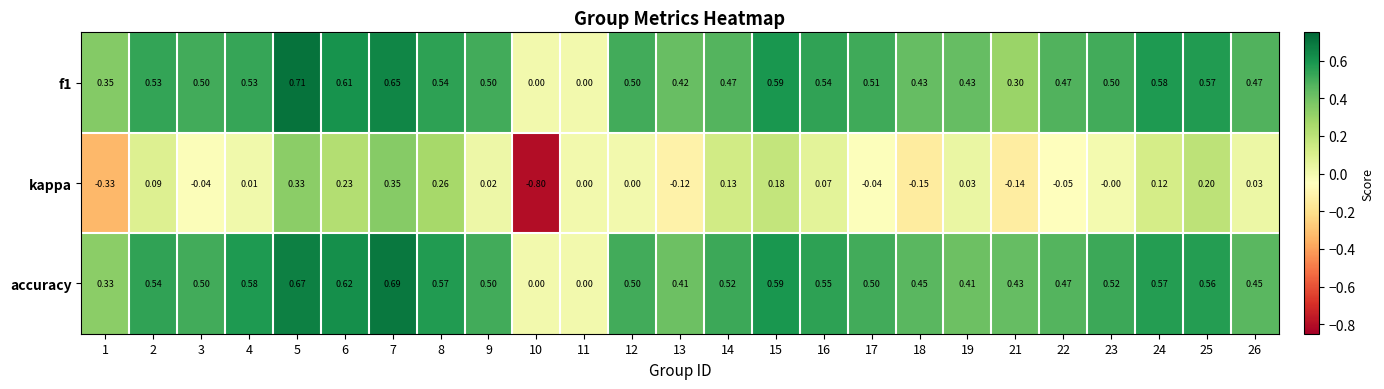

Which series has the largest range (max minus min)?

kappa